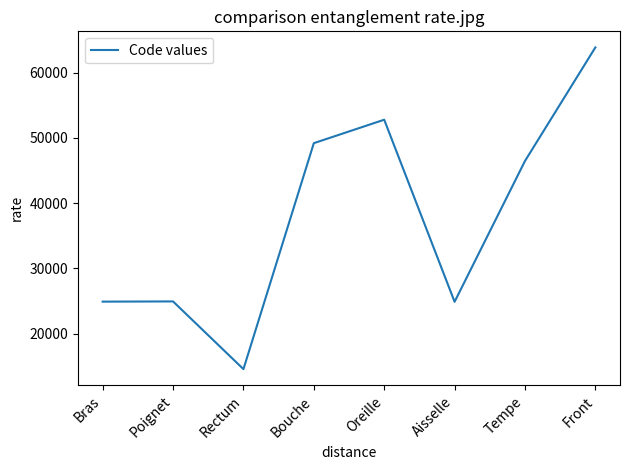

What is the ratio of the value at Tempe to the value at Front?

0.7